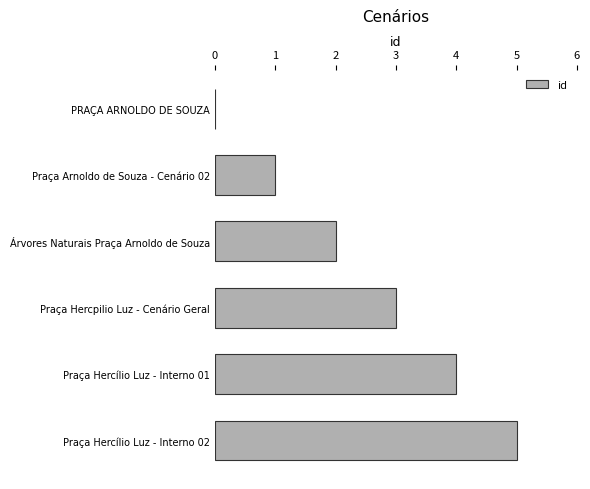

How many positive values are there?

5